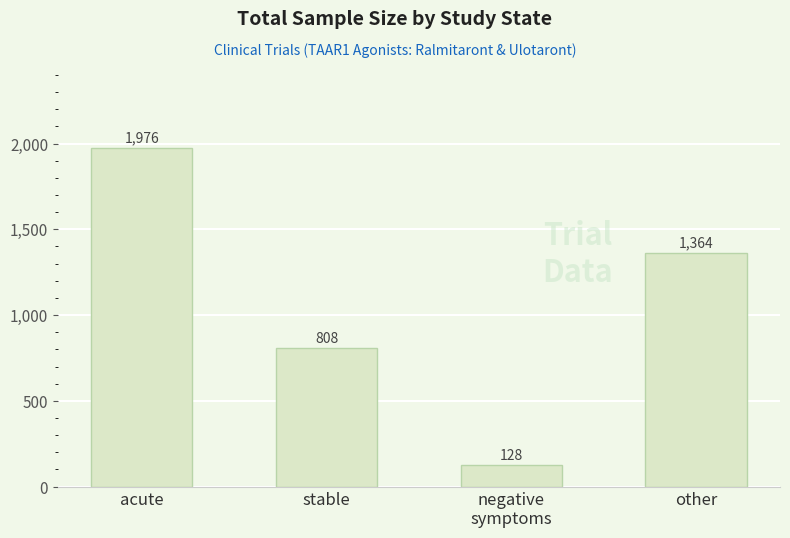

How many values are below 1364?

2